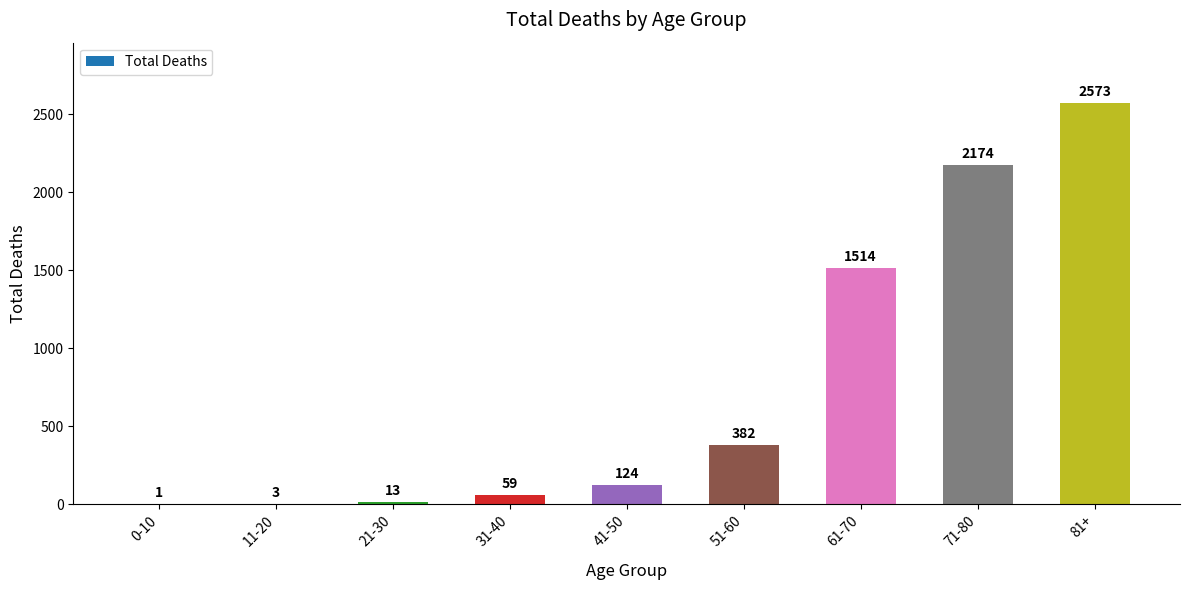

Reading left to right, what are all the values shown in this chart?

0-10=1	11-20=3	21-30=13	31-40=59	41-50=124	51-60=382	61-70=1514	71-80=2174	81+=2573